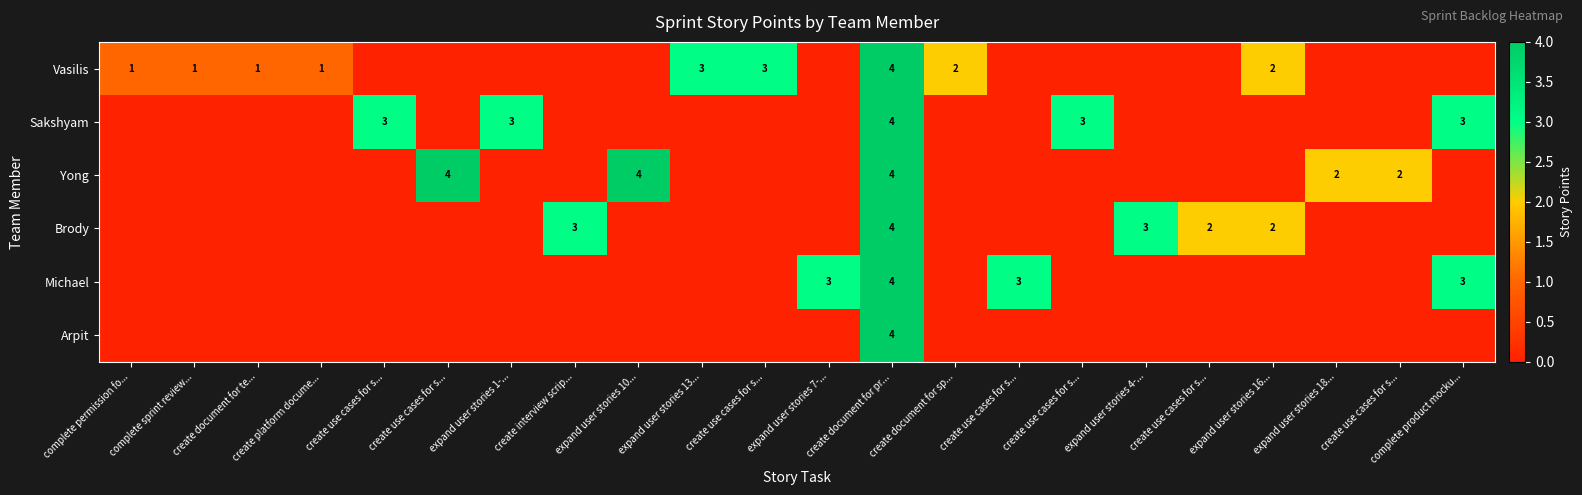

Count the Vasilis values in the range 0 to 1.

17